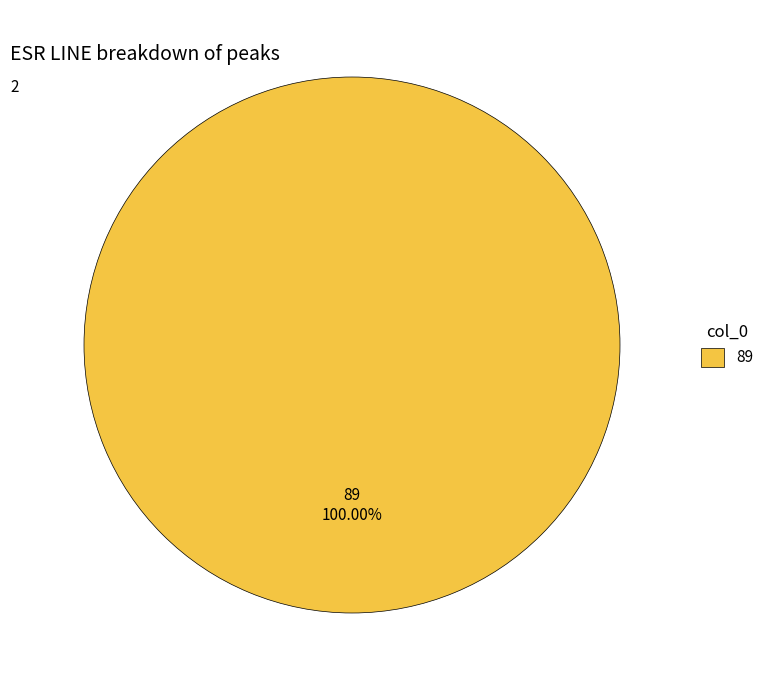

Rank the categories by value from highest to lowest.

89